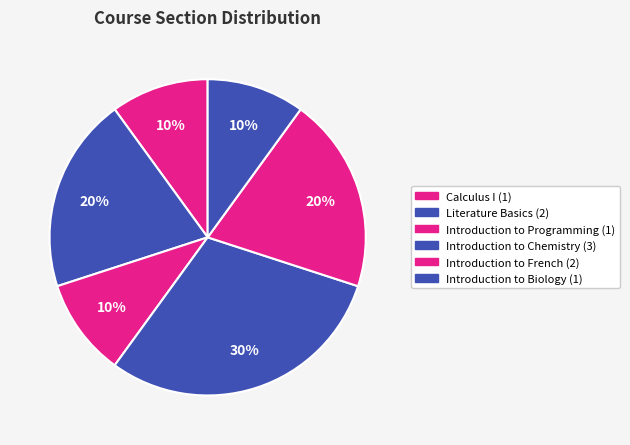

How many slices are in this pie chart?

6